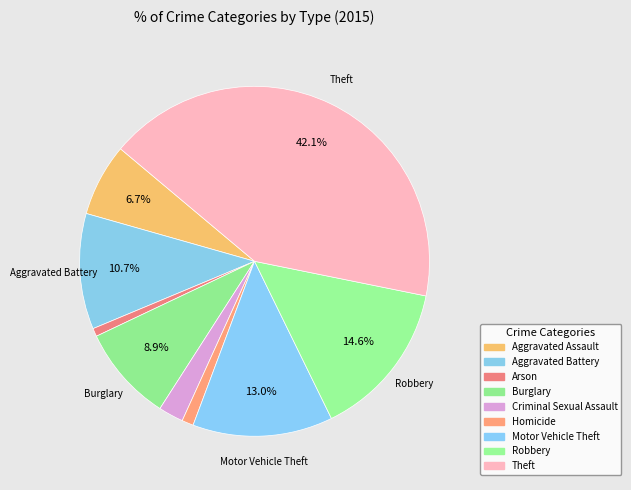

Is it true that Homicide is 1% of the pie?

True